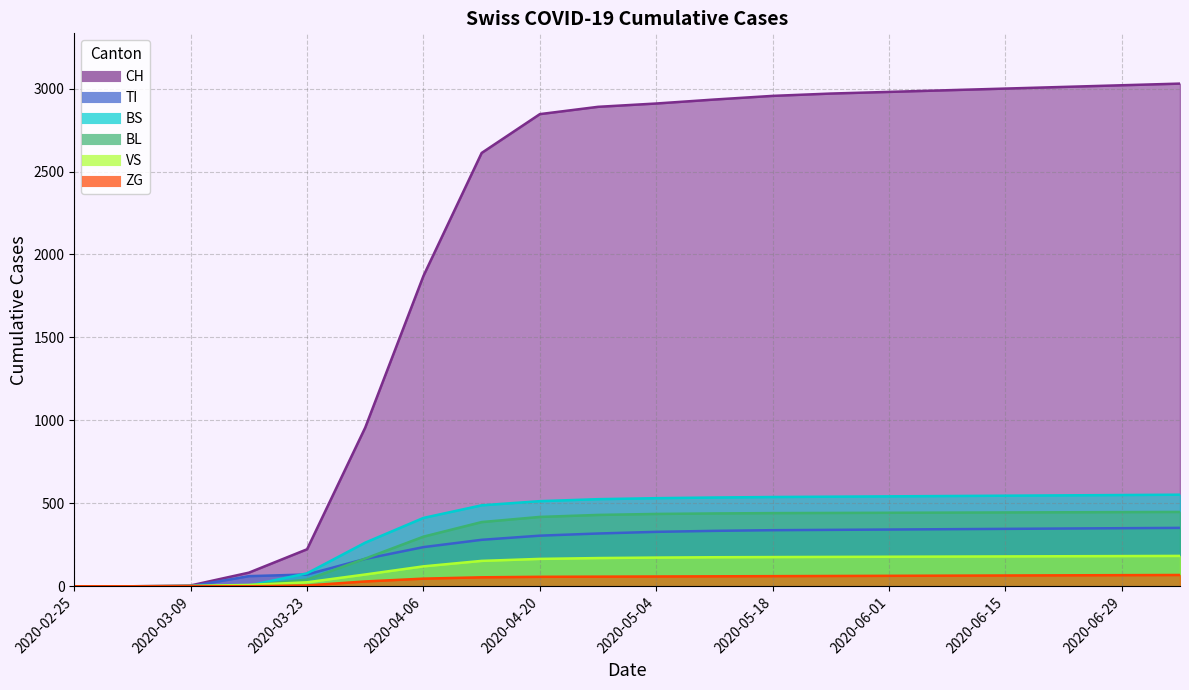

How many values in BL are above zero?

17